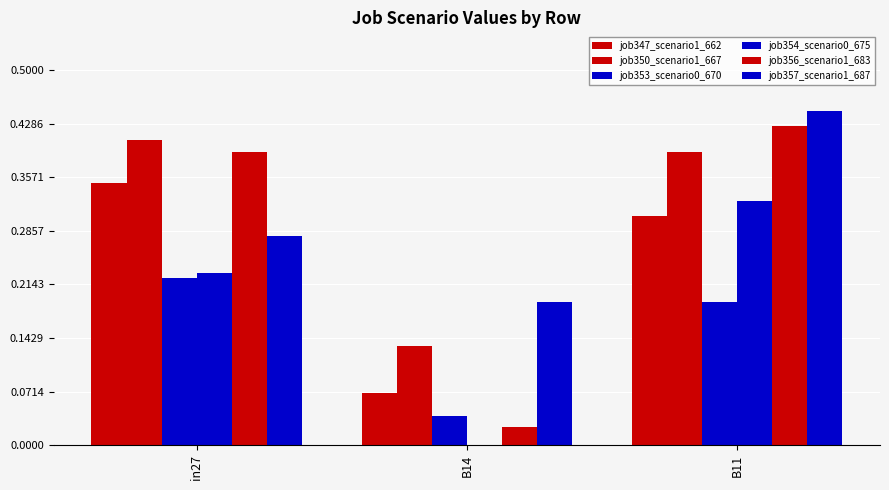

Between B14 and B11, which series saw the biggest shift?

job356_scenario1_683